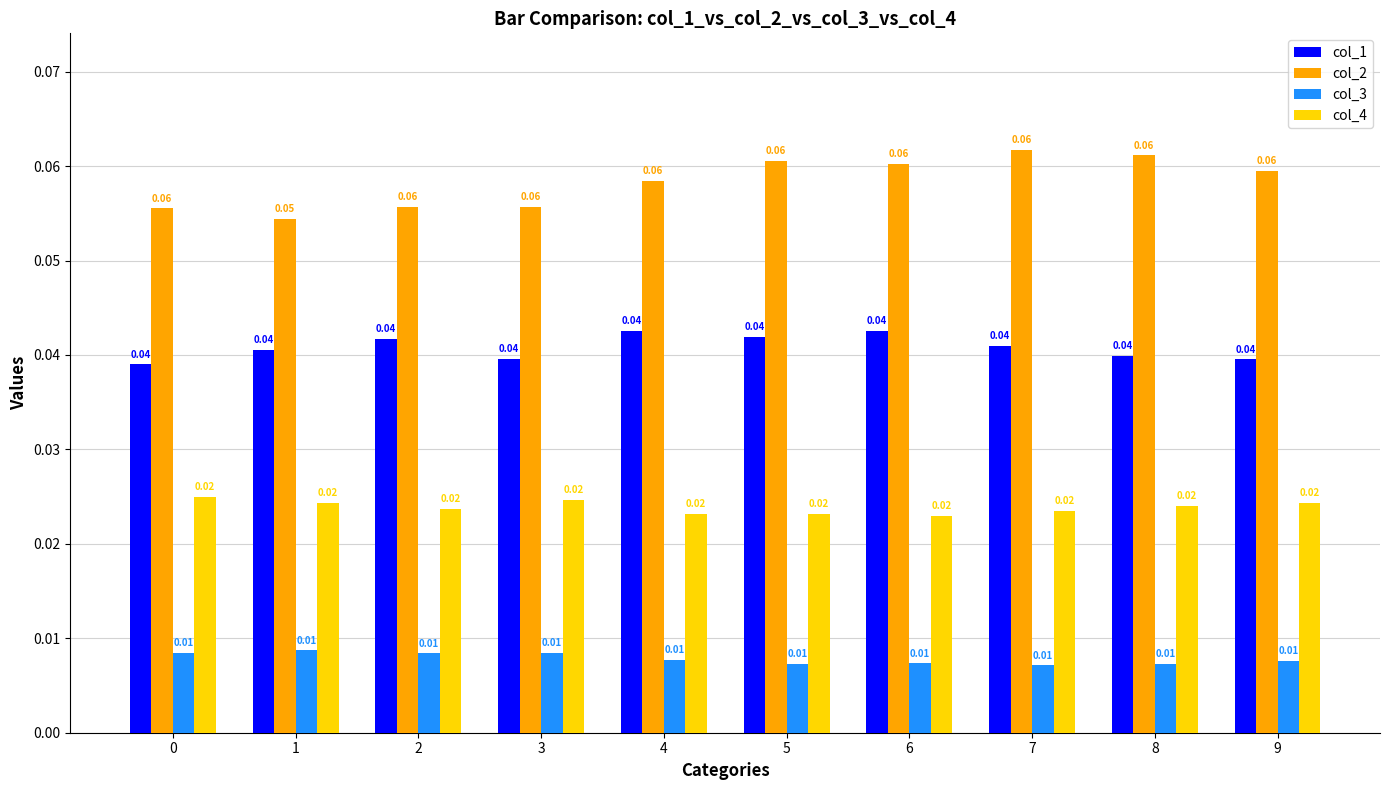

Is the value of col_1 at 6 greater than the value of col_2 at 0?

No